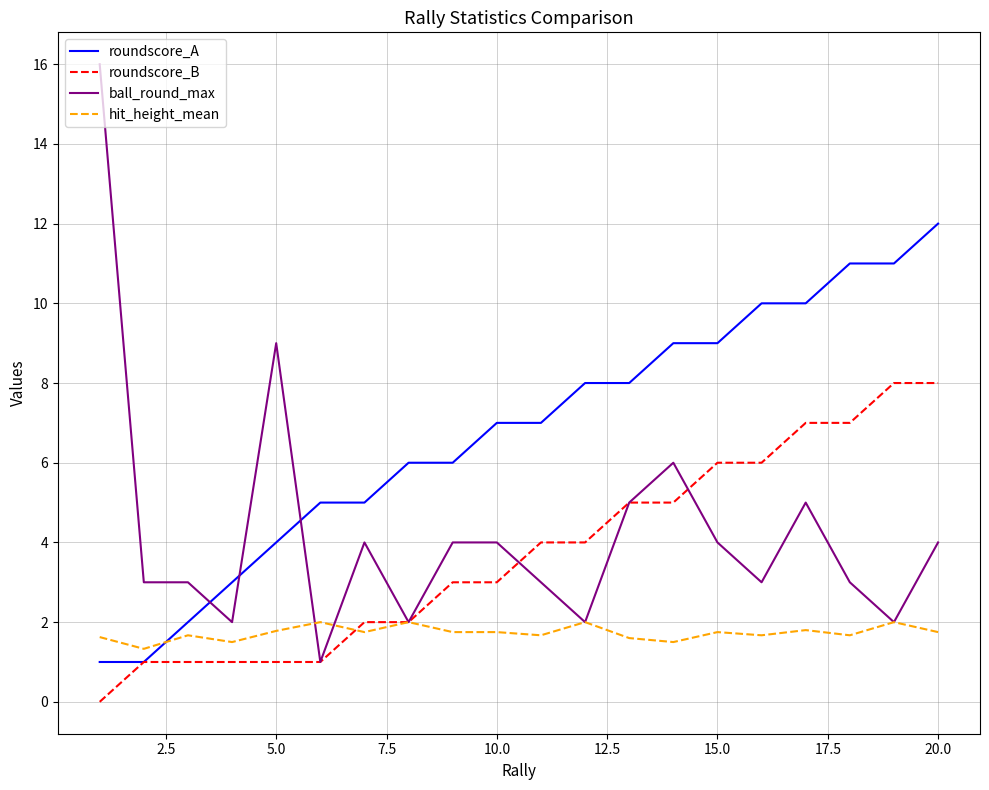

Count the number of data series in this chart.

4